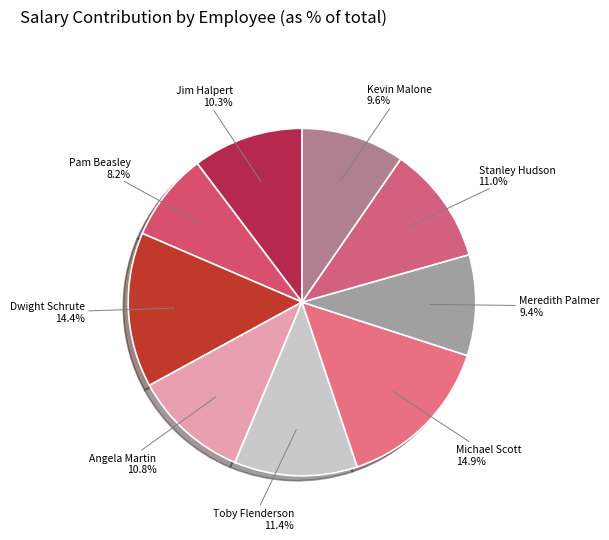

Which category has the smallest portion of the pie?

Pam Beasley